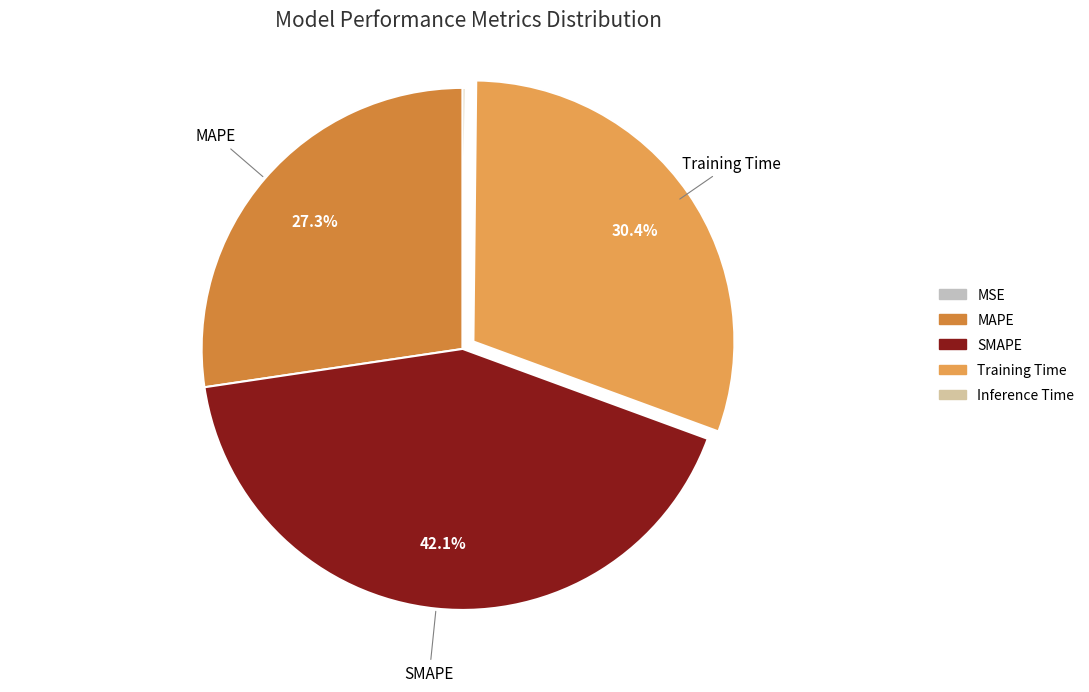

Does Training Time represent more than half of the total?

No